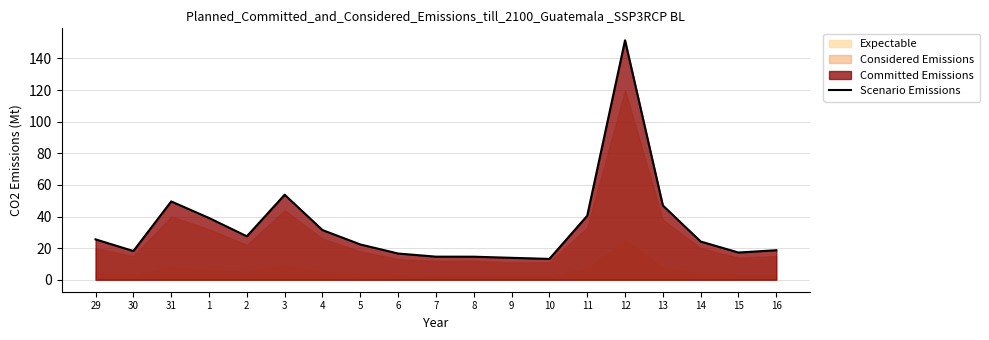

What is the change in value from 6 to 10?

-3.4